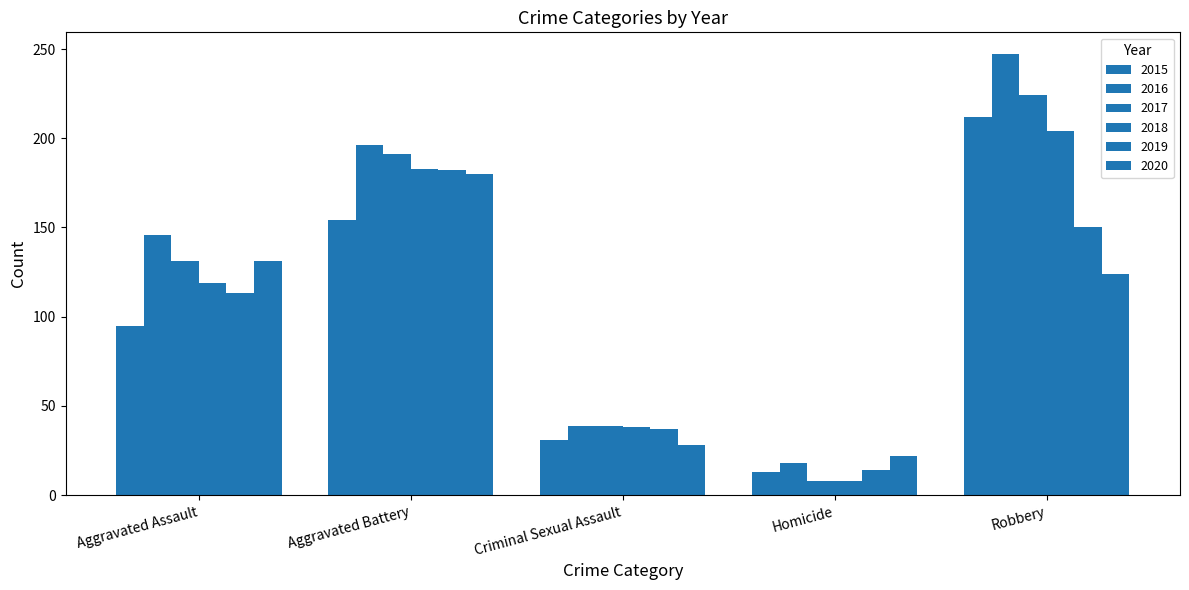

Count the number of data series in this chart.

6